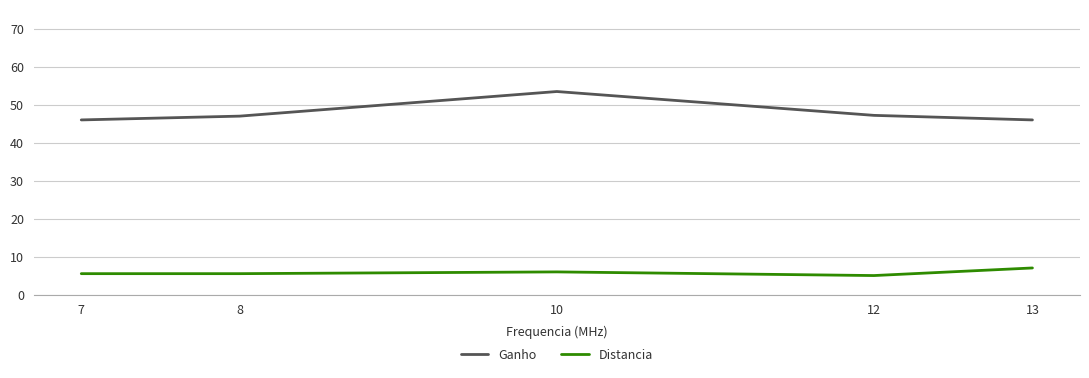

Where is the first local maximum for Ganho?

10